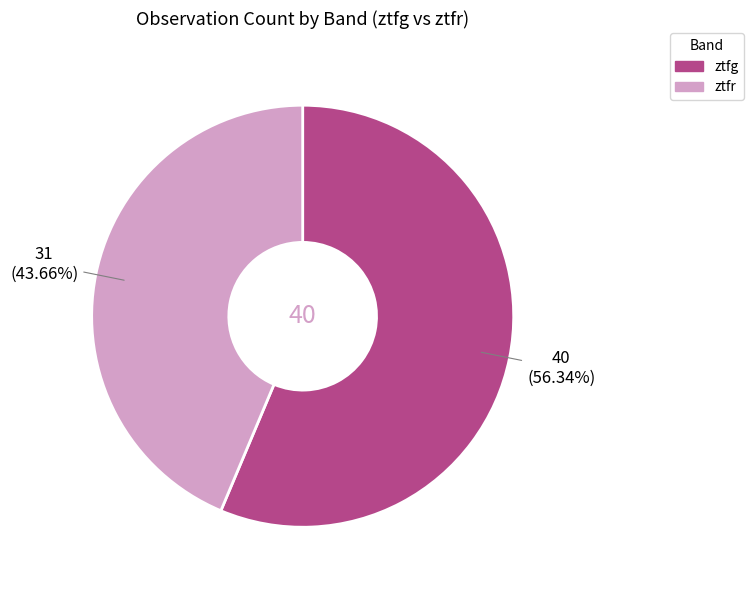

Rank the categories by value from lowest to highest.

ztfr, ztfg